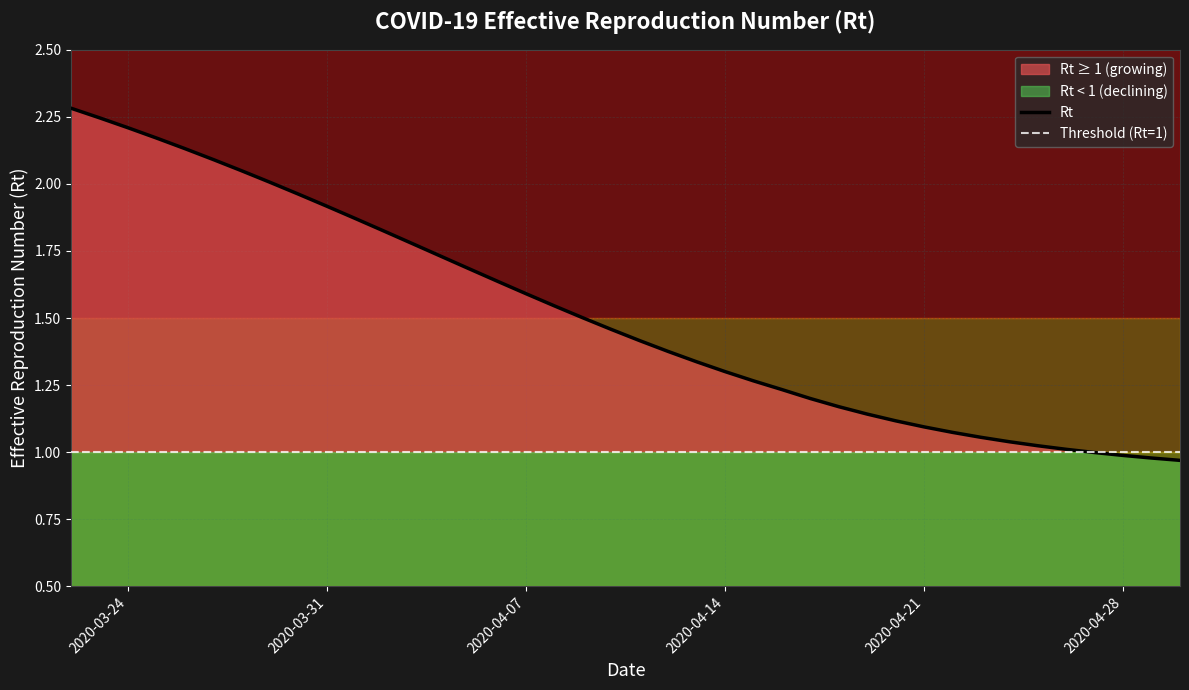

What is the highest value of the Rt series?

2.3